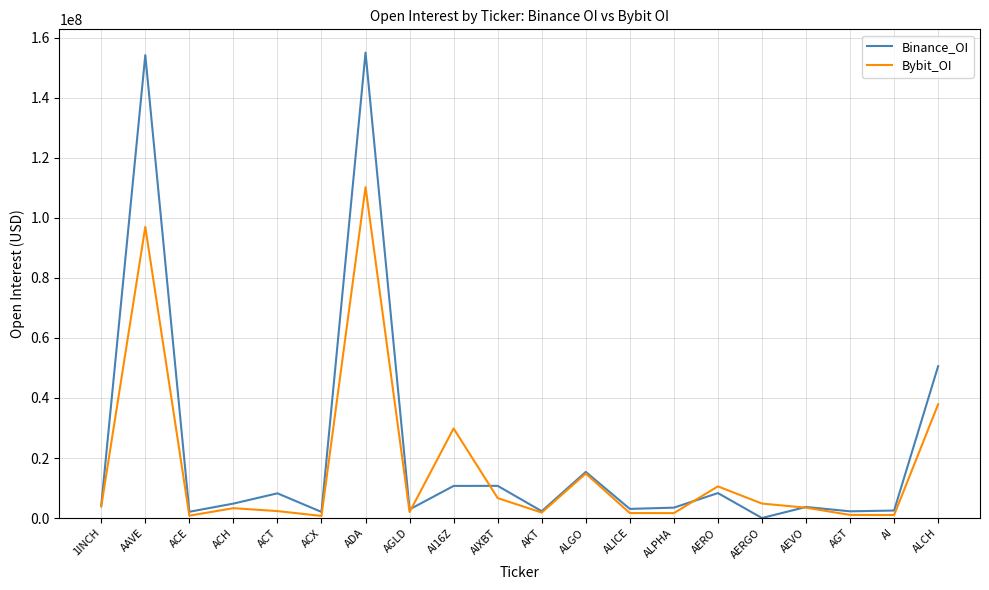

How many interior local valleys does the Binance_OI series have?

7